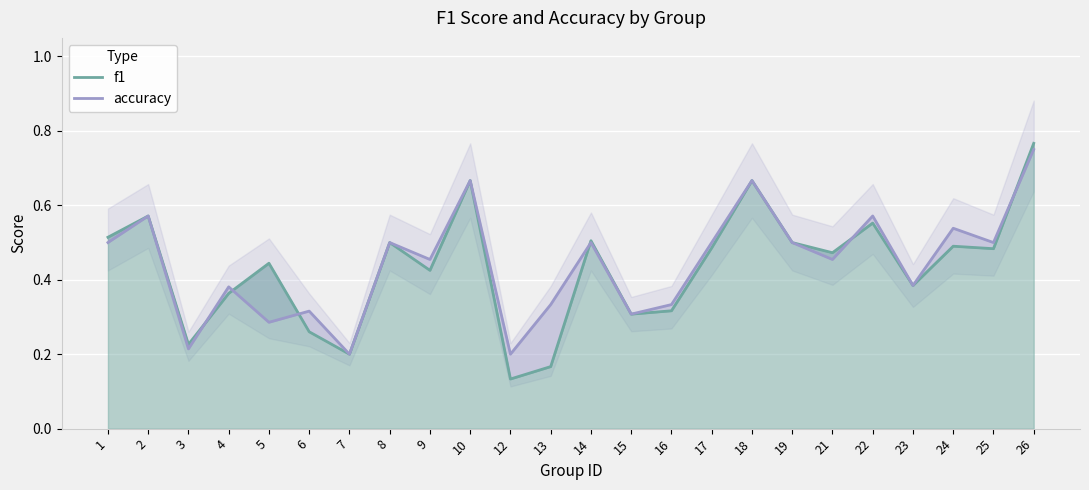

How many accuracy values are between 0 and 1?

24